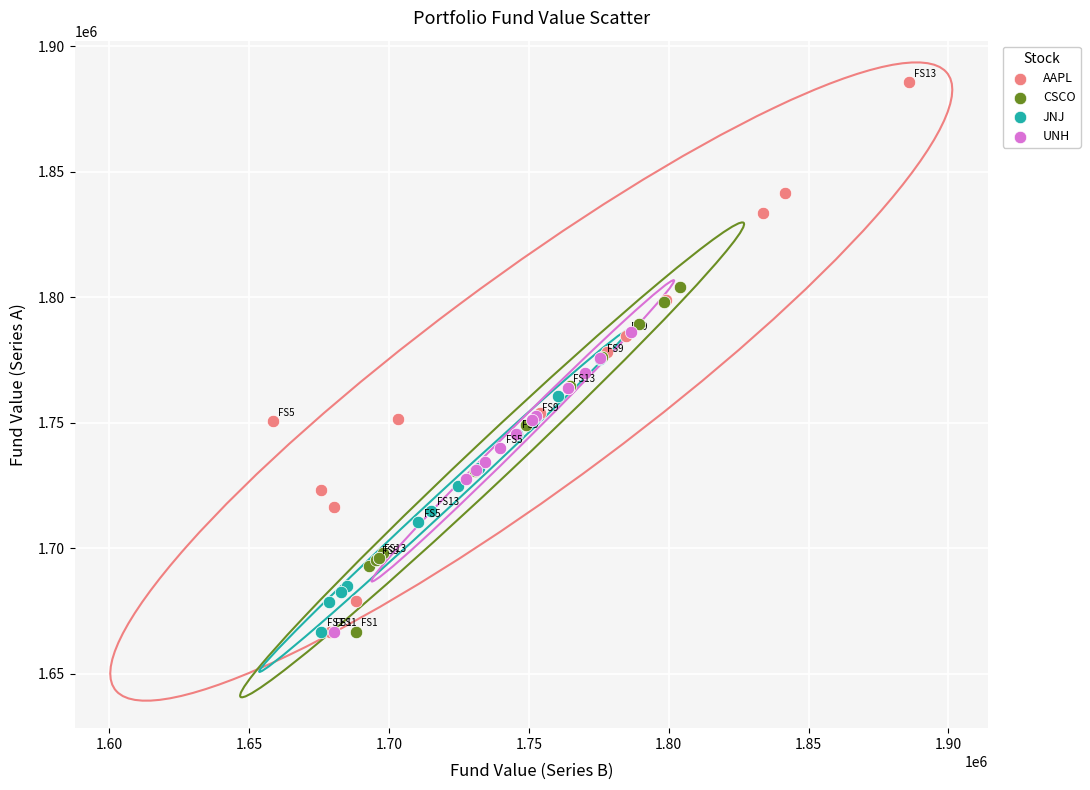

What are all the series names shown in the legend?

AAPL, CSCO, JNJ, UNH